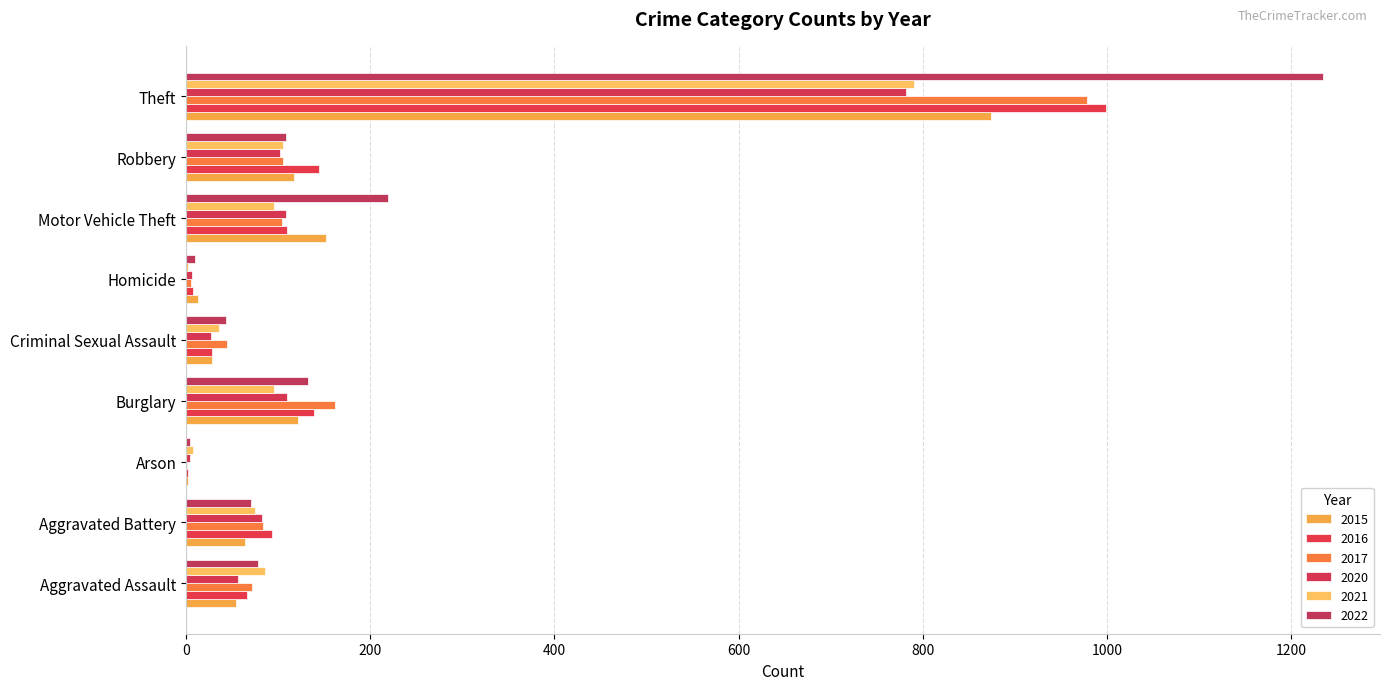

What is the maximum value shown in the chart?

1235